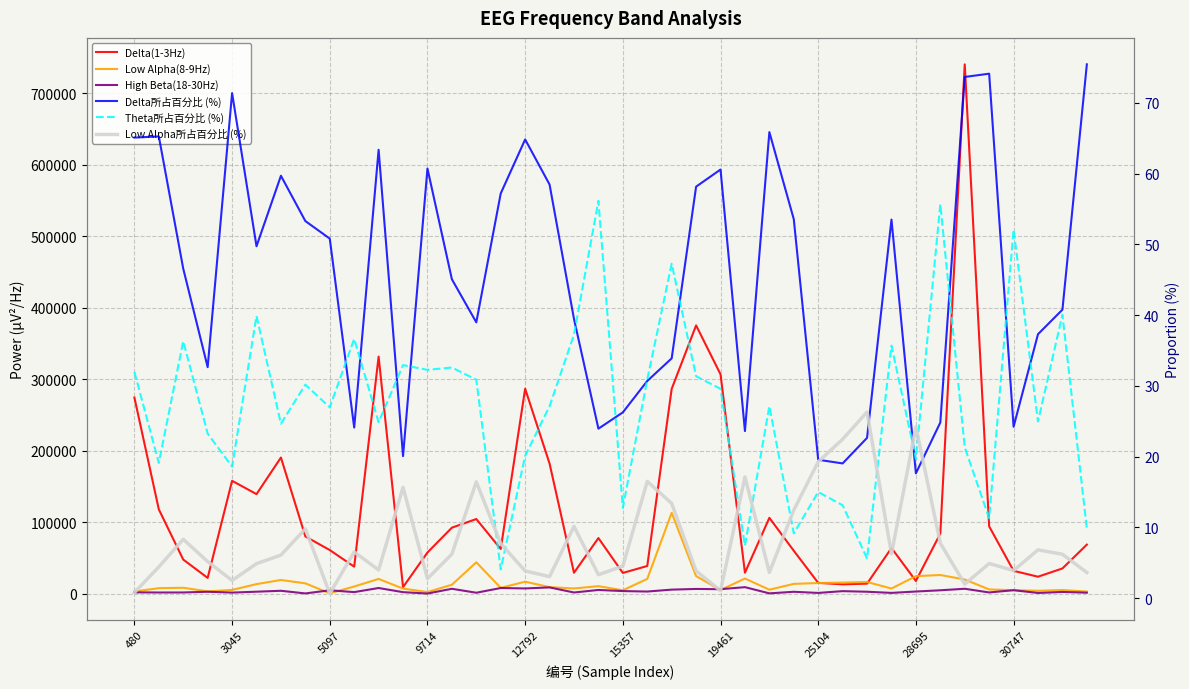

What is the maximum value for Theta所占百分比 (%)?

56.1